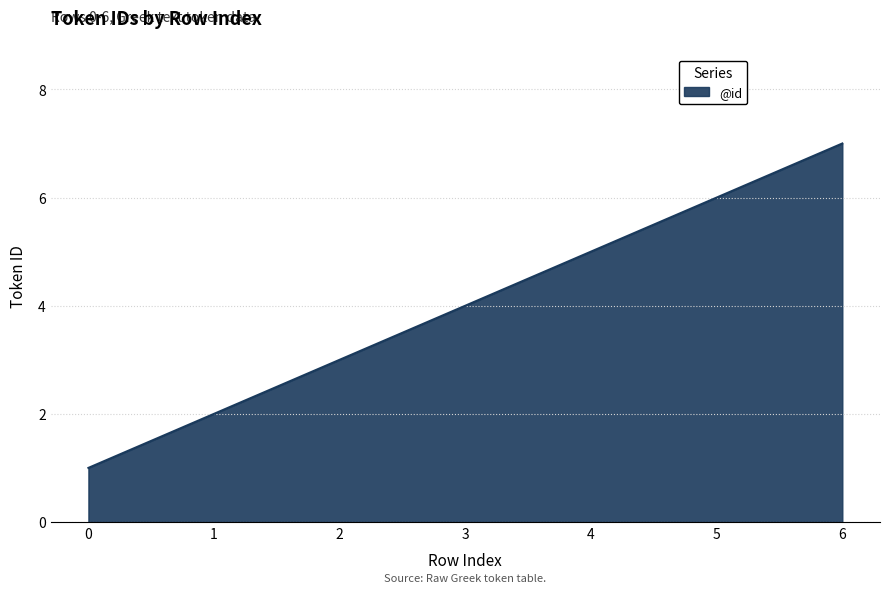

True or false: there are more than 2 points higher than both neighbors.

False